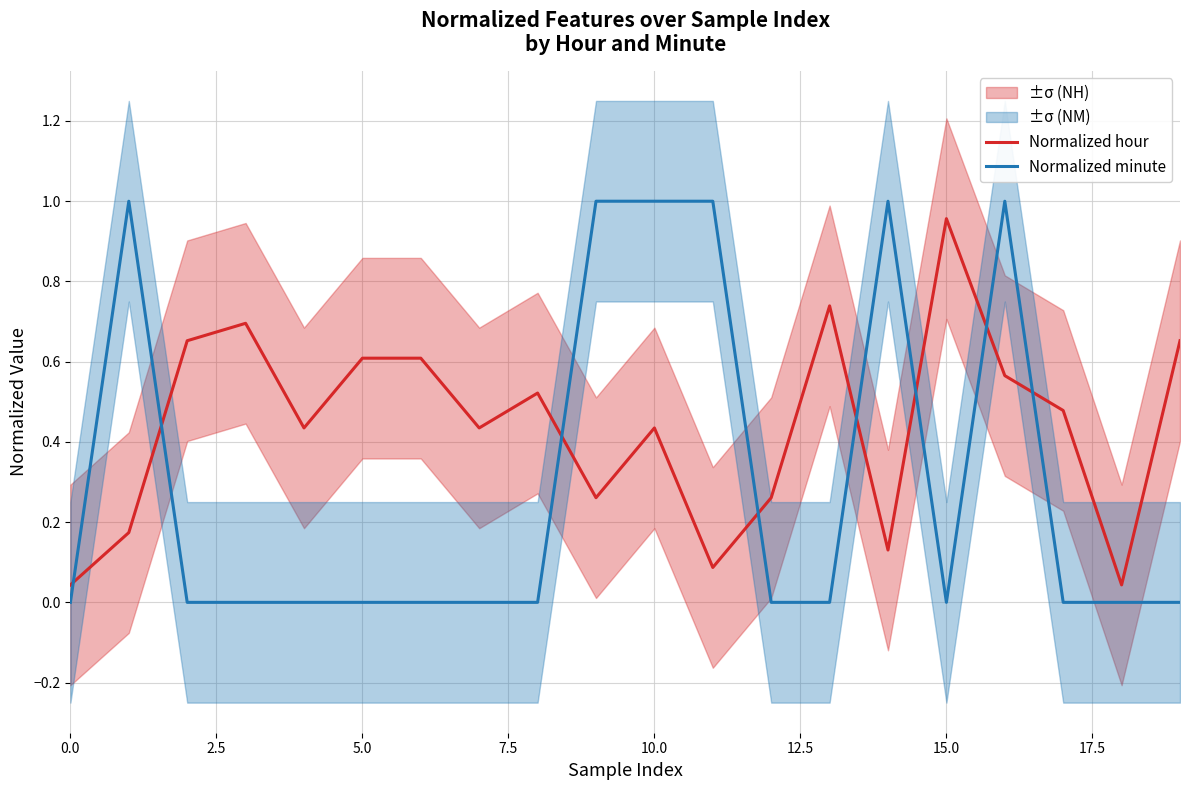

Which series has the largest range (max minus min)?

Normalized minute